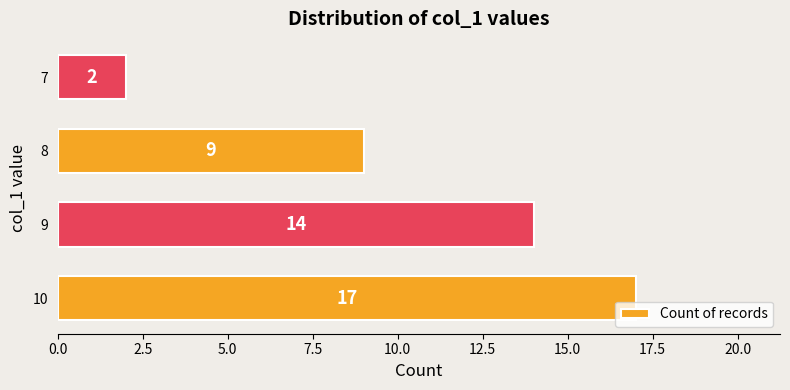

What is the minimum value shown in the chart?

2